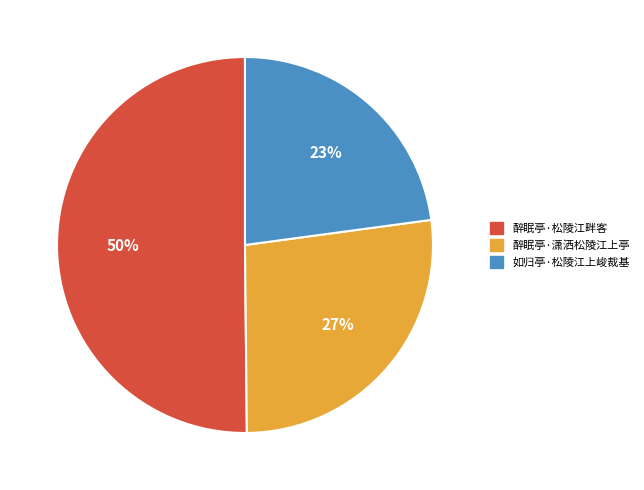

To the nearest percent, what is the difference between the largest and smallest slice percentages?

27%